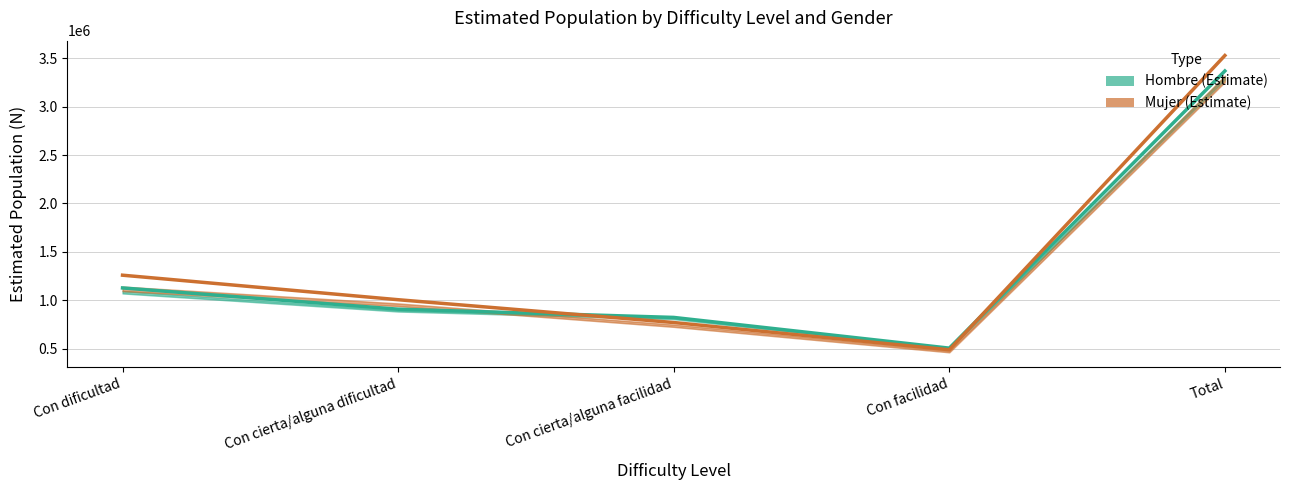

Reading left to right, extract all data points from this chart.

Hombre (Estimate): 1127997	908825	823759	506701	3367282
Mujer (Estimate): 1259561	1006475	771059	489698	3526792